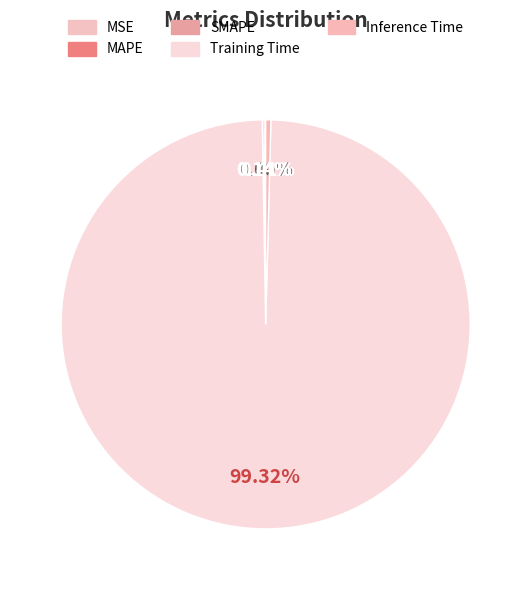

Which slice is the smallest?

MSE